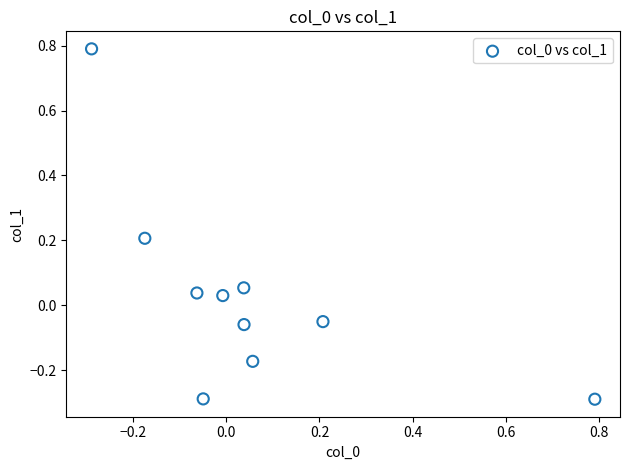

What is the range of X values (max minus min)?

1.1